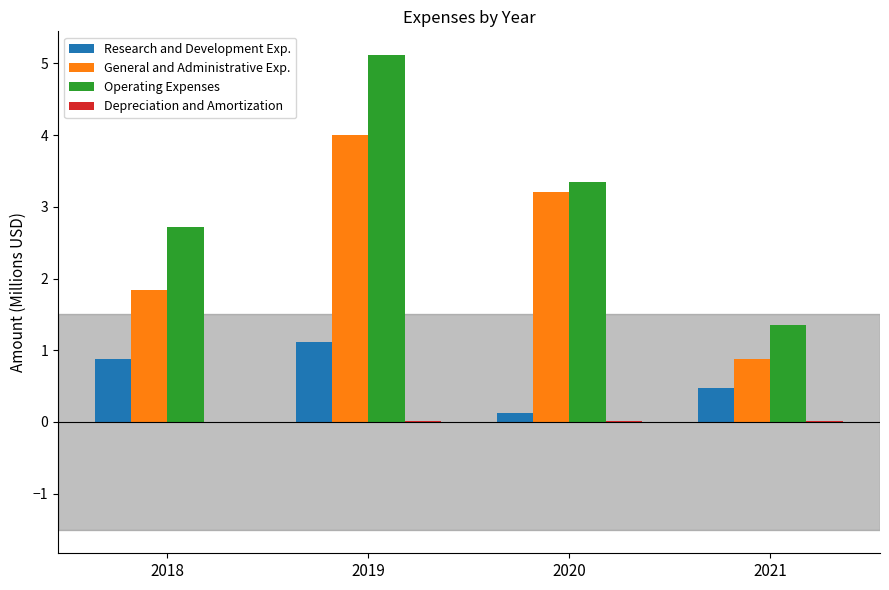

Which series has the largest range (max minus min)?

Operating Expenses